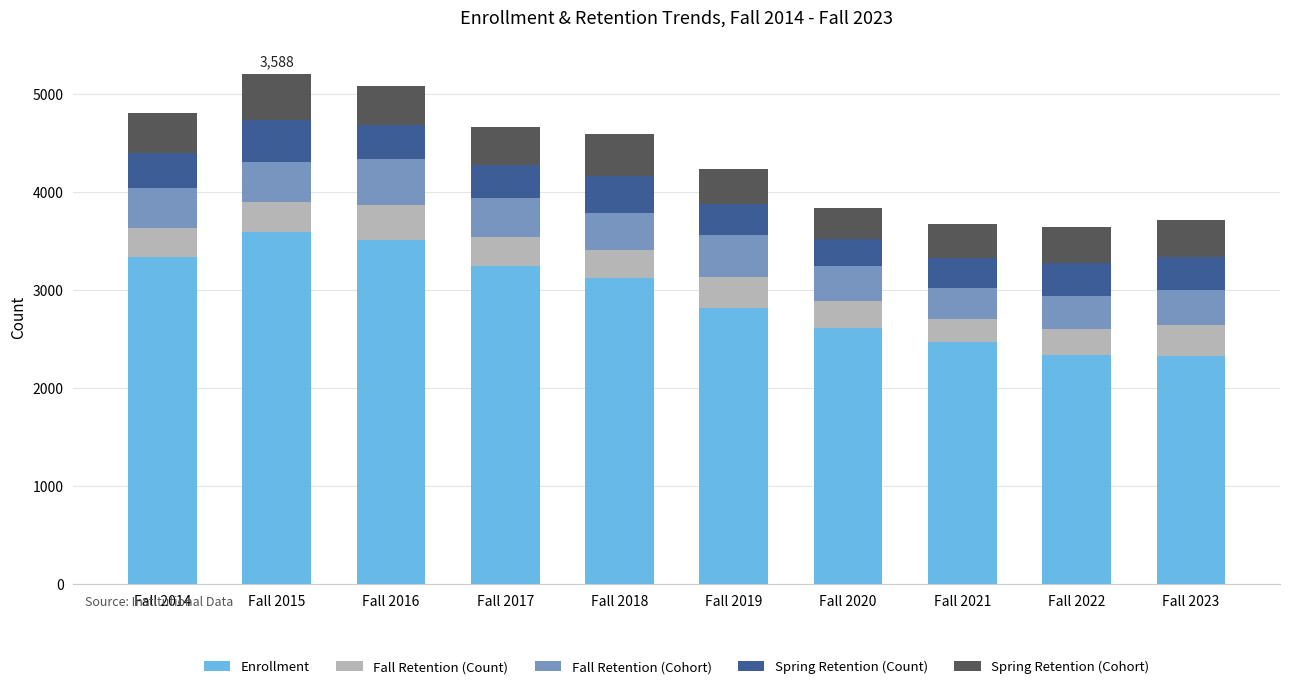

What is the sum of all Enrollment values?

29373